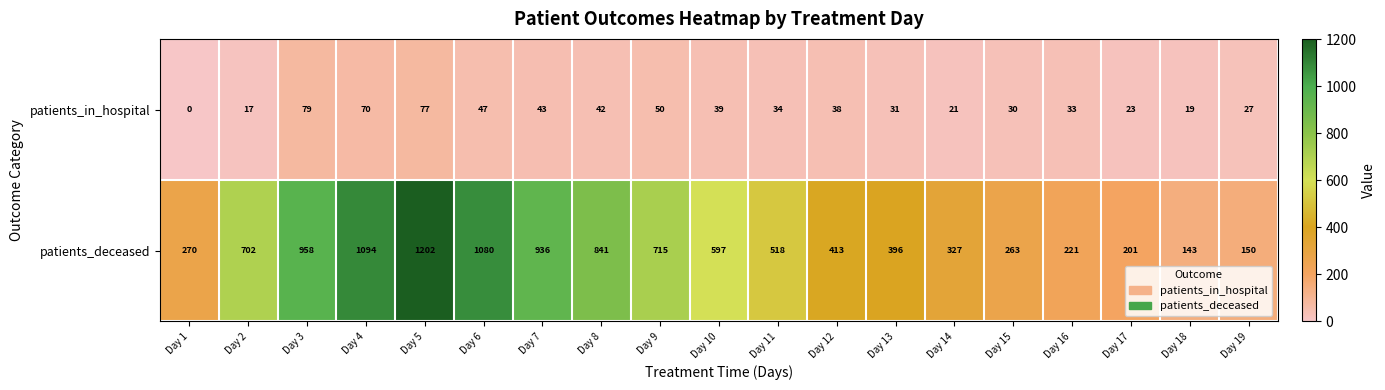

What is the difference between the maximum and minimum values in the patients_deceased series?

1059